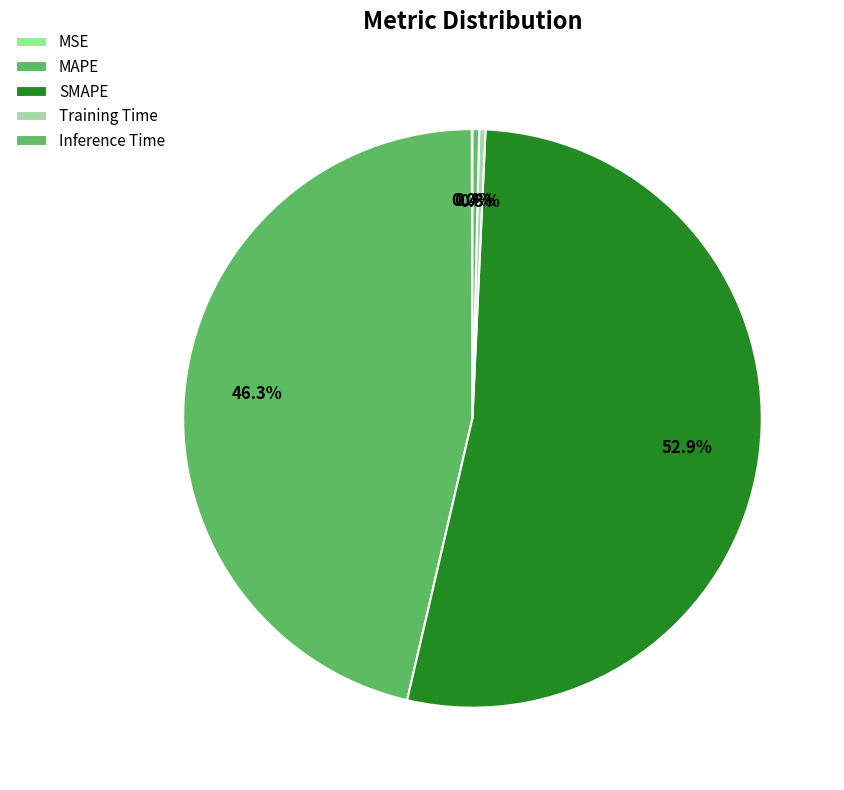

To the nearest percent, what is the average slice percentage?

20%